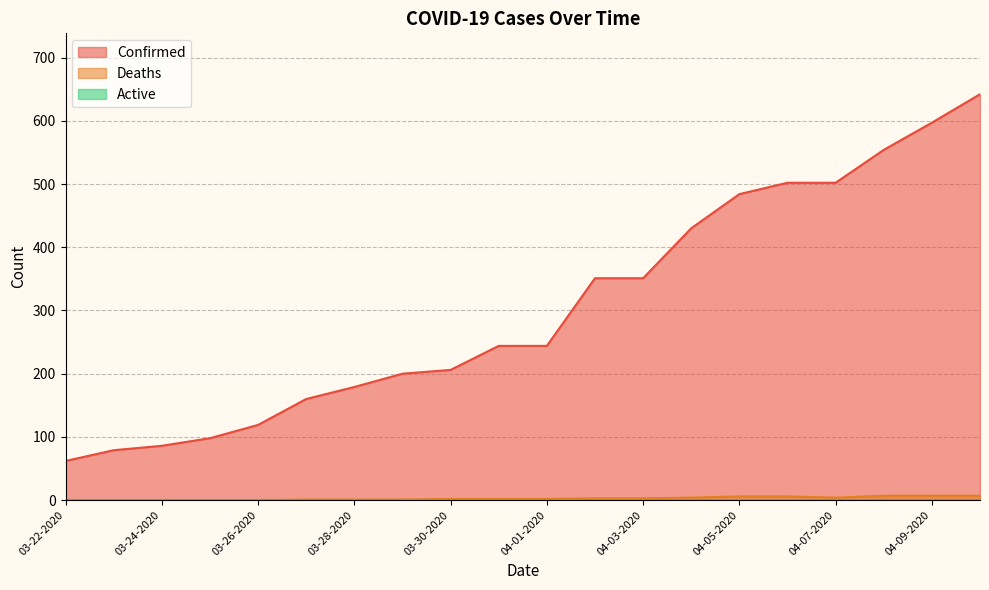

What is the label of the 7th point from the right?

04-04-2020